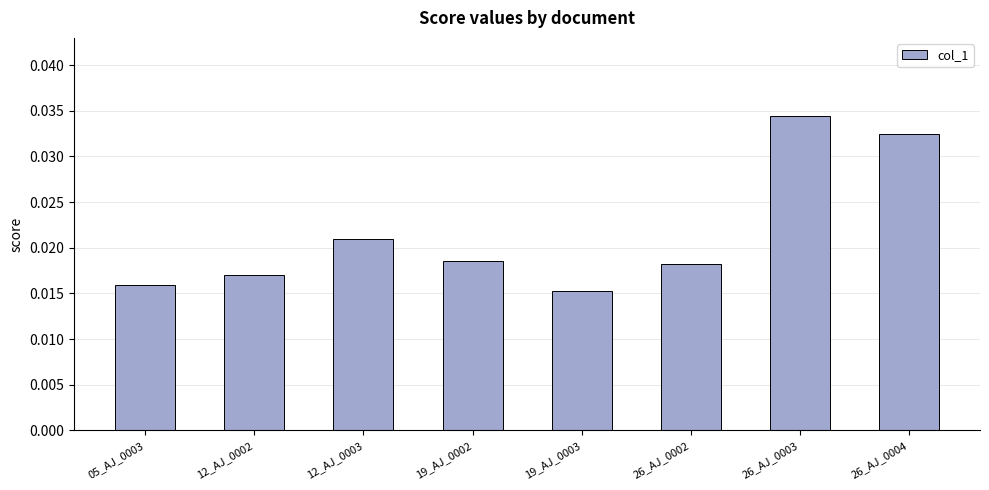

Count the values in the range 0 to 1.

8